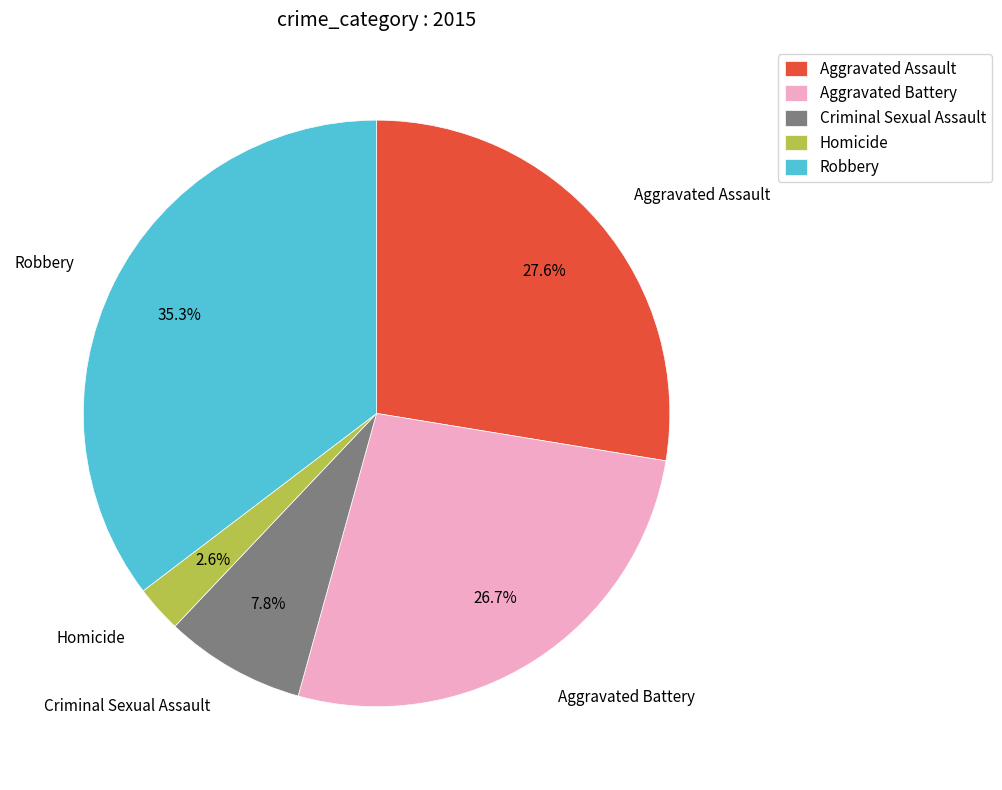

What percentage is NOT represented by Aggravated Assault?

72.4%